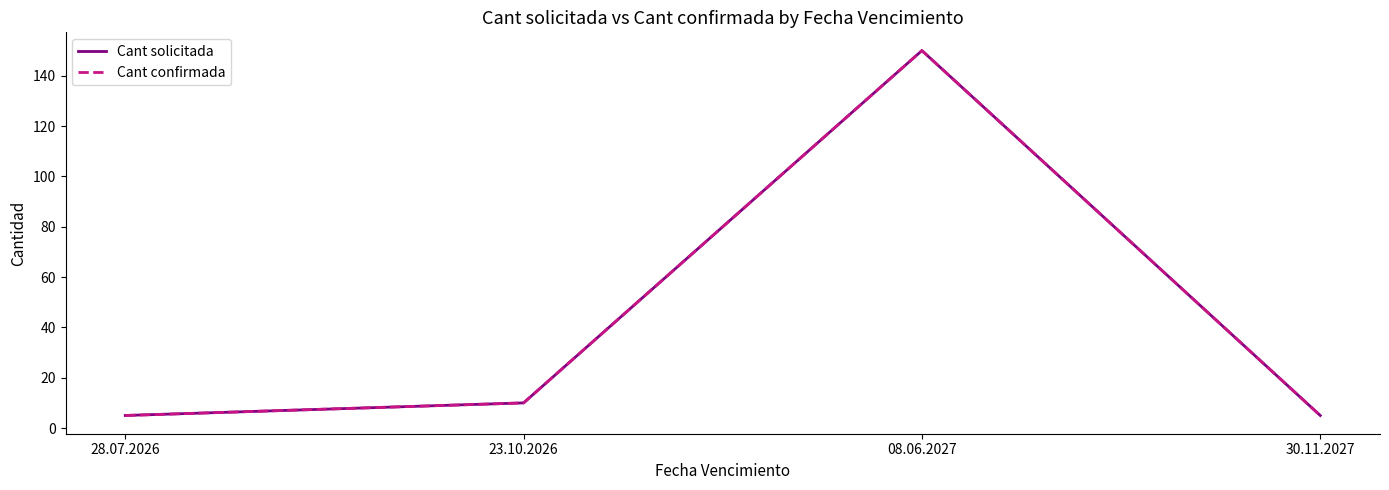

Is this an area chart (filled region under the line)?

No